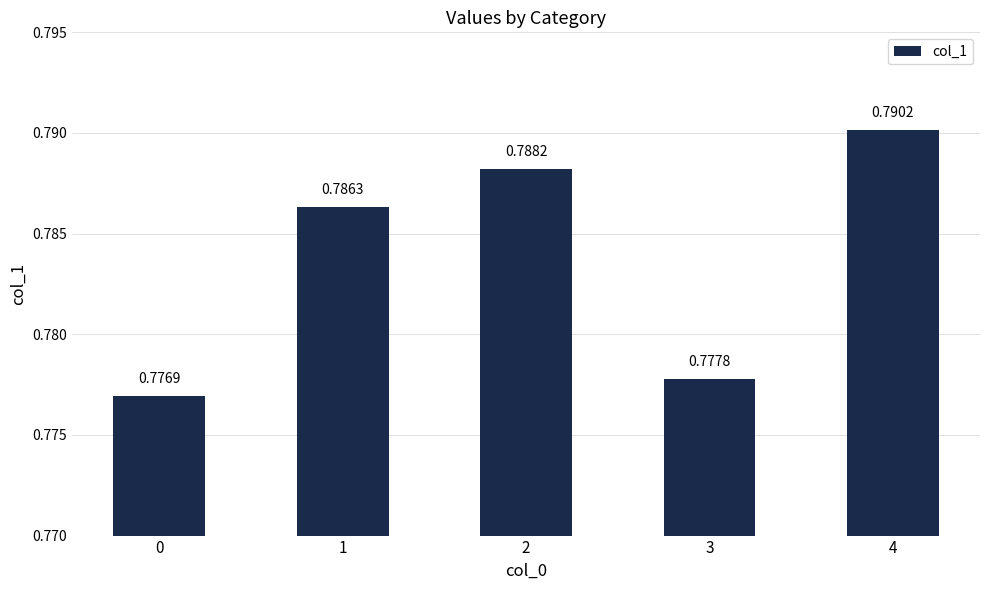

What is the sum of the values at 4 and 0?

1.6